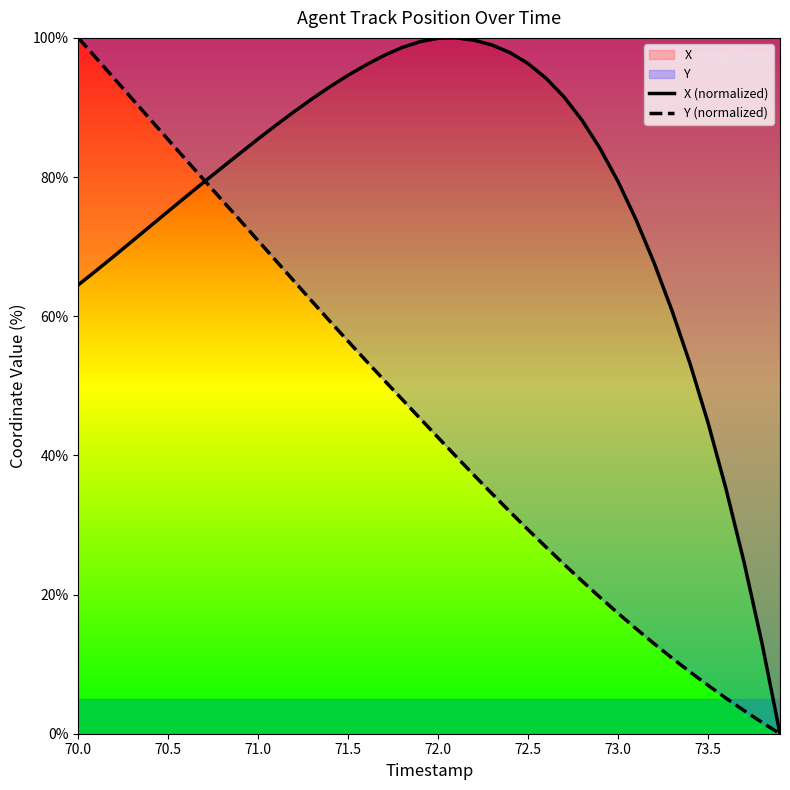

Rank the series at 72.5 from highest to lowest value.

X (normalized), Y (normalized)